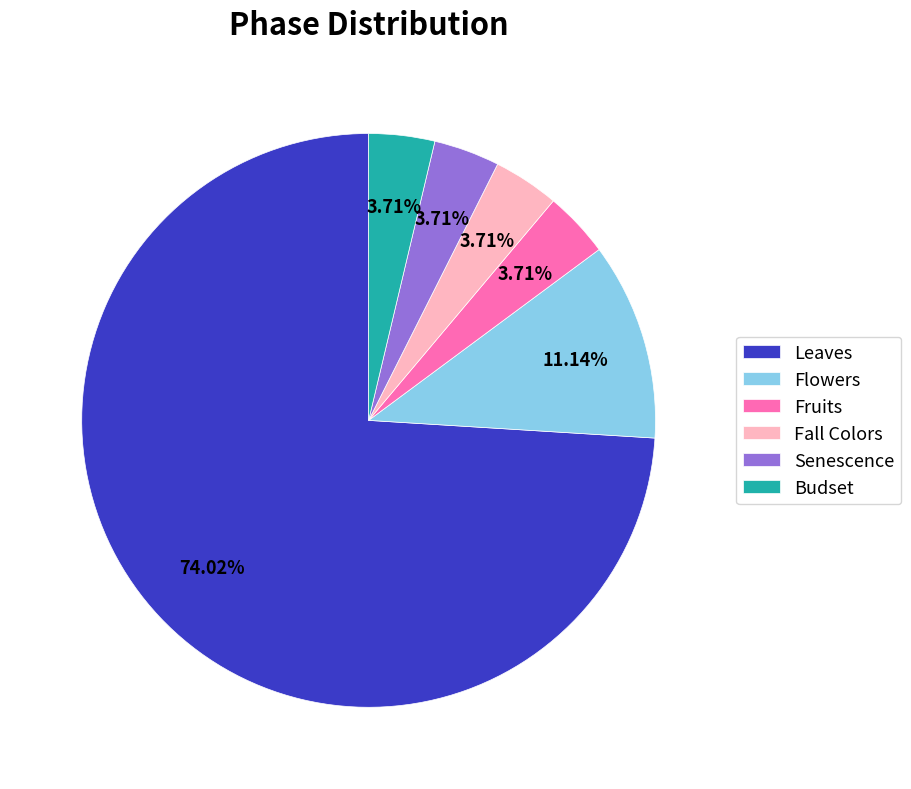

Which slice represents more than half of the pie?

Leaves